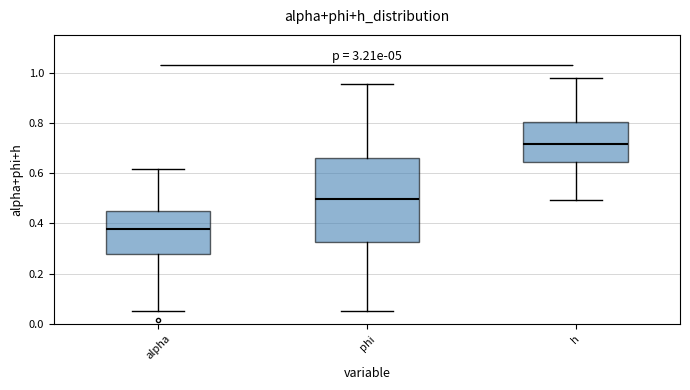

Where does the upper whisker of the box for h end on the y-axis? The values are not printed on the chart, so give them approximately, as read against the axis.

0.98